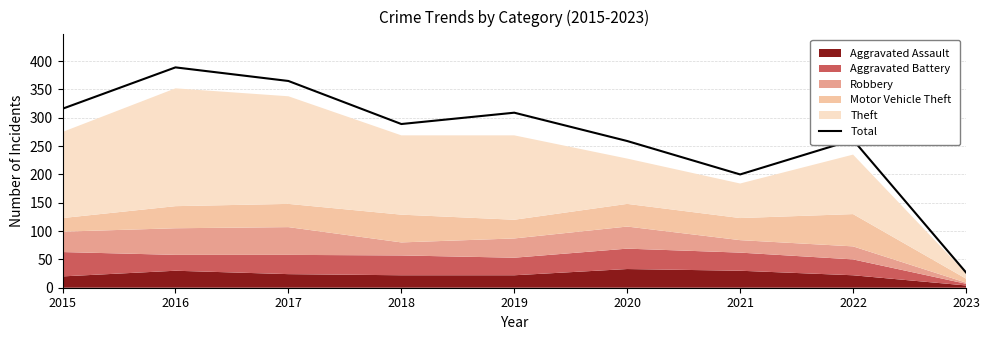

At which label is the value closest to 208?

2021